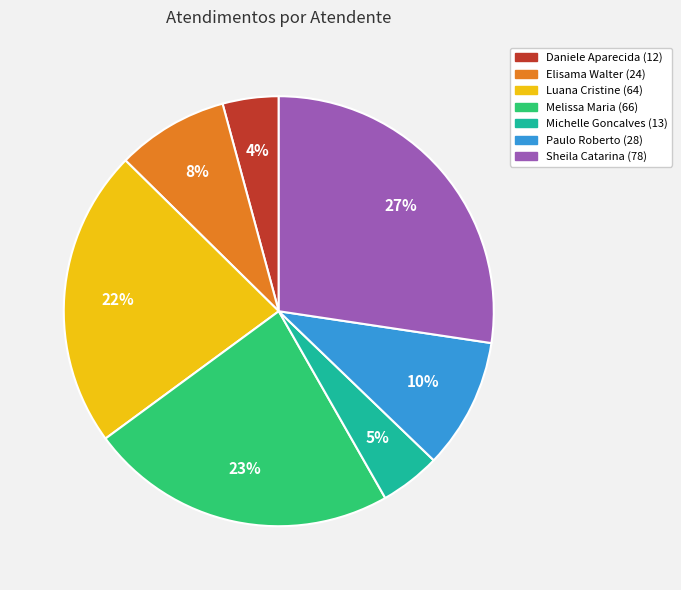

Is there any slice that represents more than half of the pie?

No